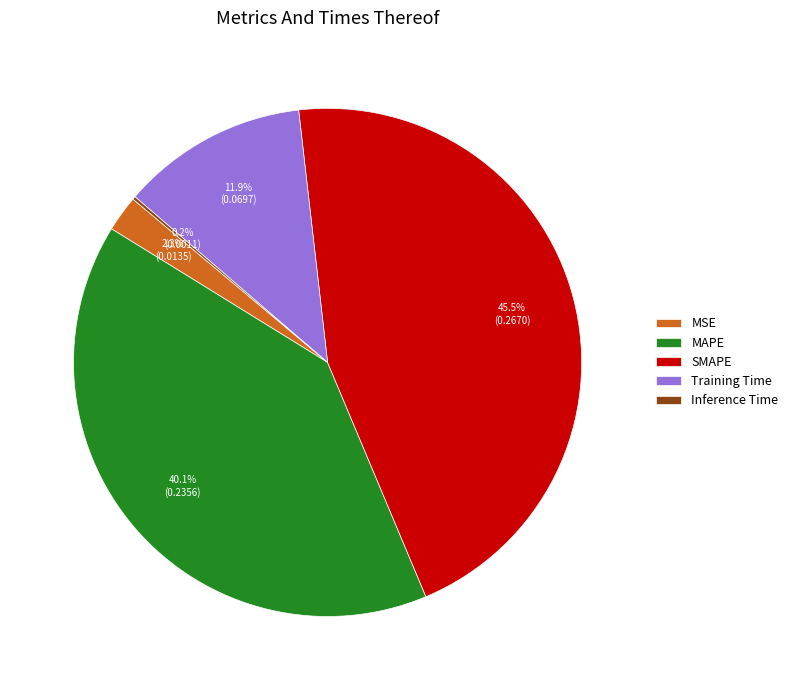

Is it true that SMAPE is 58% of the pie?

False